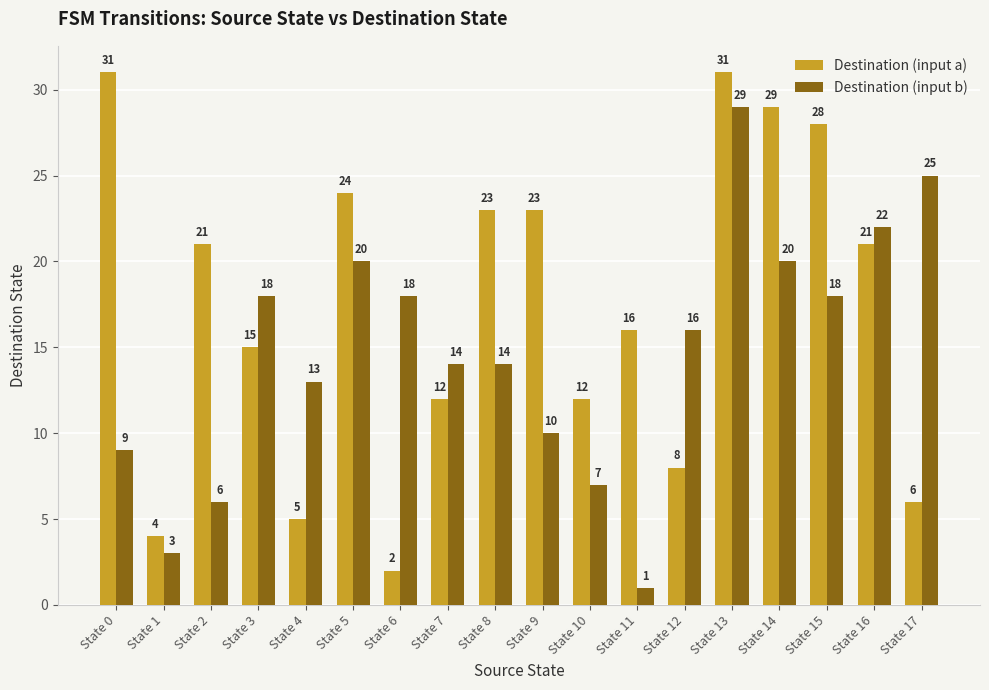

What is the total value across all series at State 11?

17